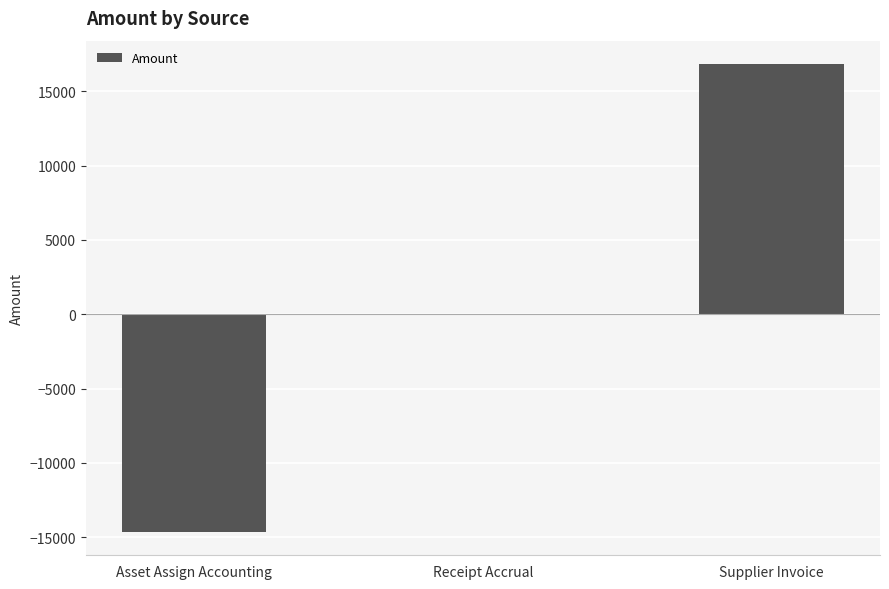

What is the average value?

732.0